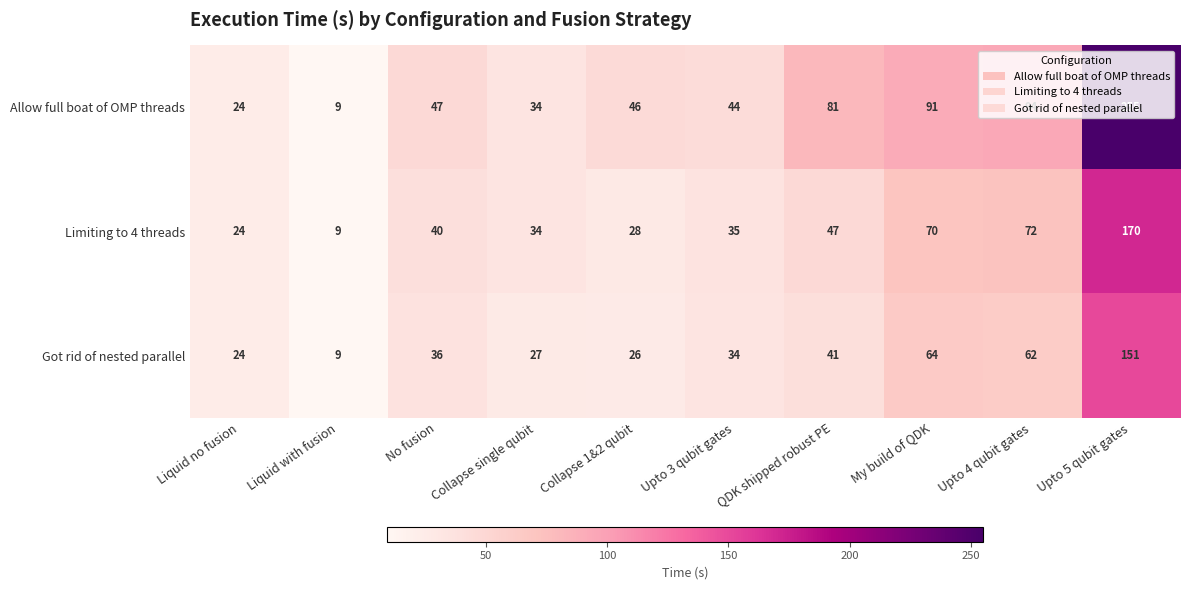

At which label is Allow full boat of OMP threads closest to 132?

Upto 4 qubit gates